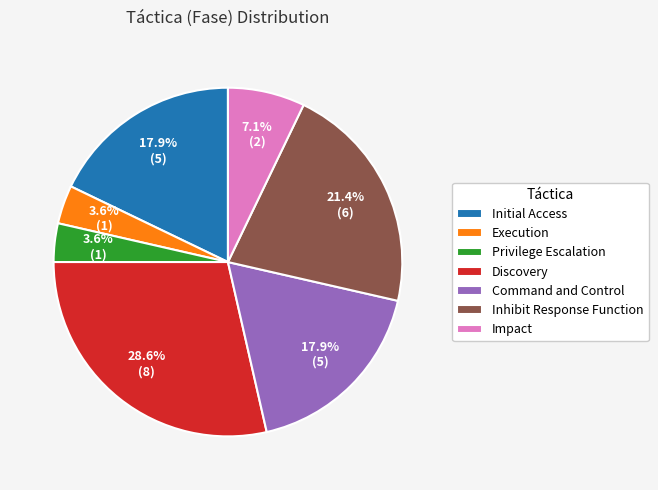

Count the number of slices in the pie.

7